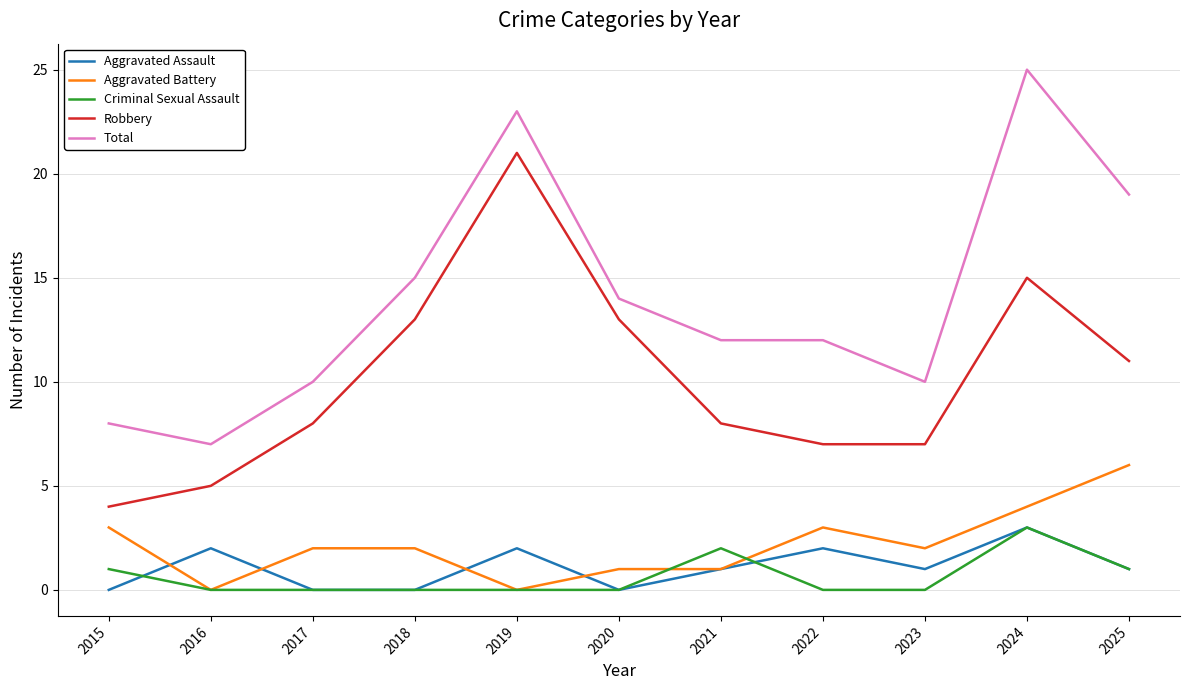

At which category is the sum across all series the highest?

2024